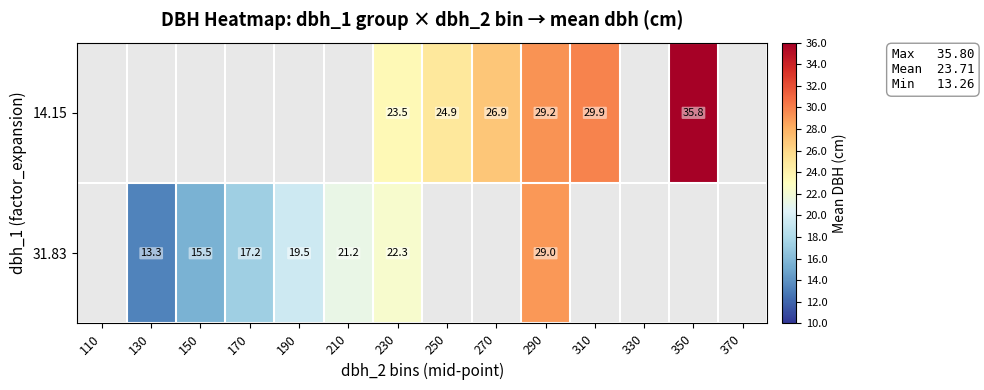

Is the value of 31.83 at 230 greater than the value of 14.15 at 290?

No